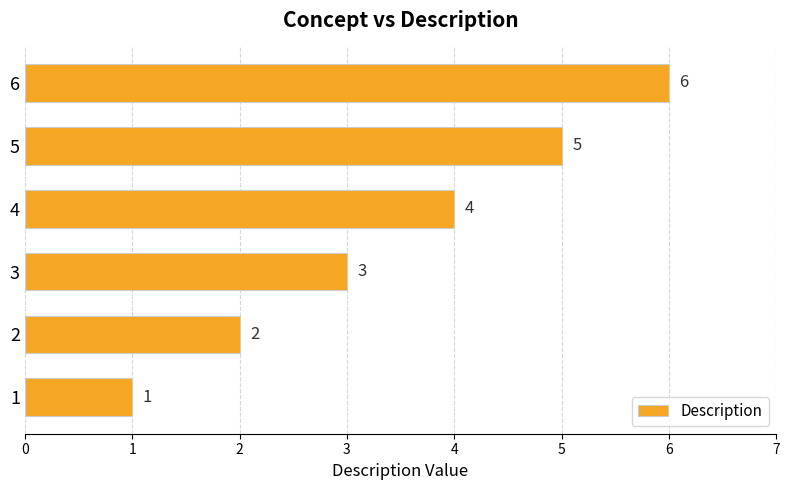

The chart shows a value of 2 at 4. True or false?

False